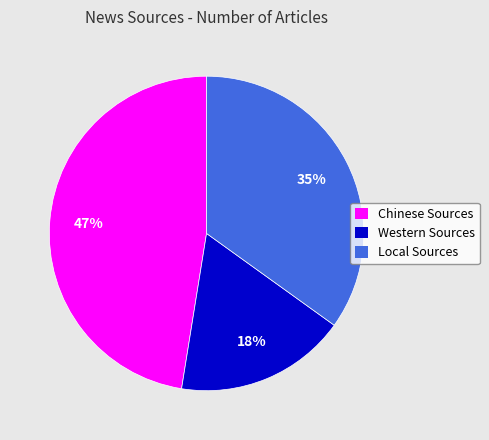

Between Western Sources and Local Sources, which is larger?

Local Sources